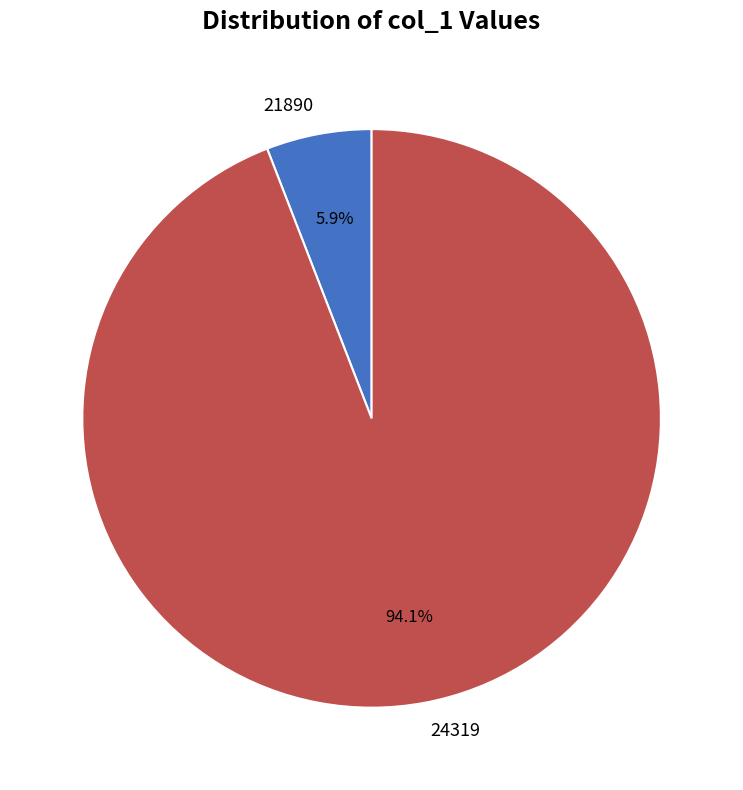

To the nearest percent, what is the combined percentage of 21890 and 24319?

100%